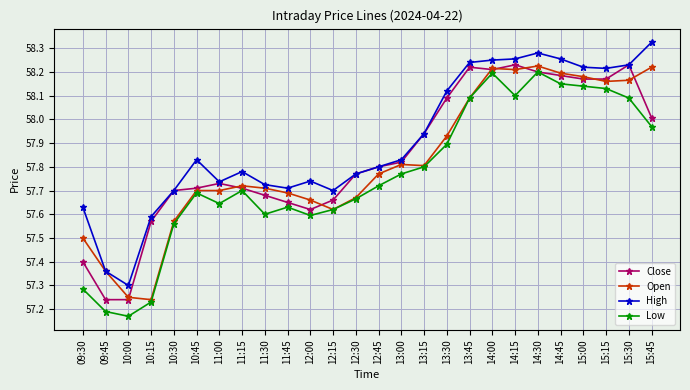

Does the chart display data point markers on the line(s)?

Yes